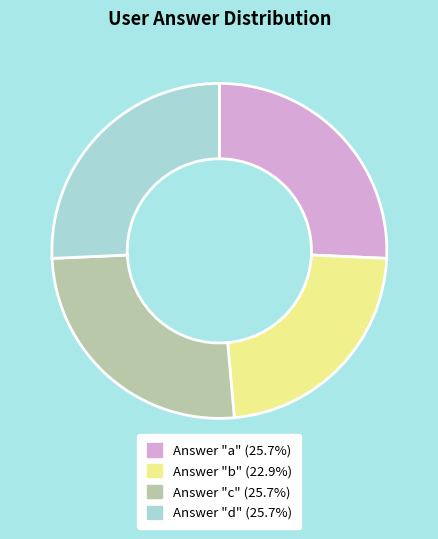

Is there any slice that represents more than half of the pie?

No